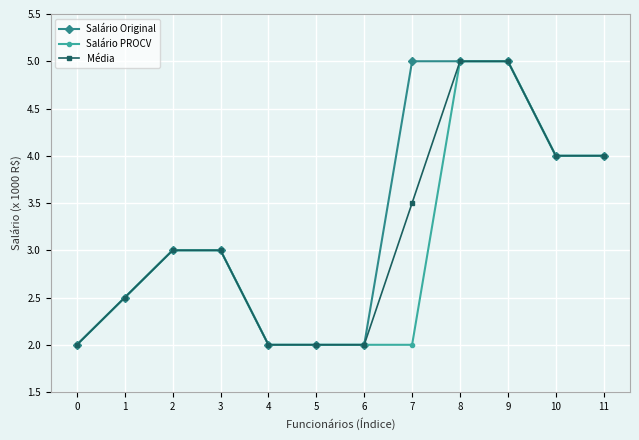

Between 5 and 7, which series saw the biggest shift?

Salário Original